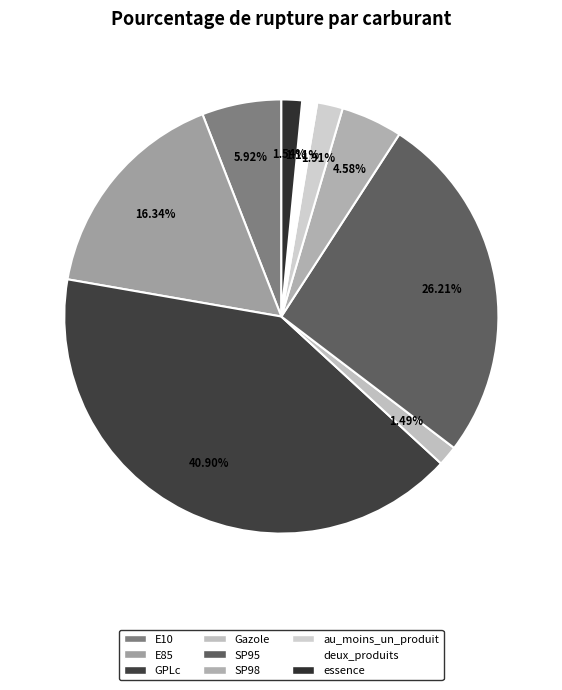

Which slice is the largest?

GPLc